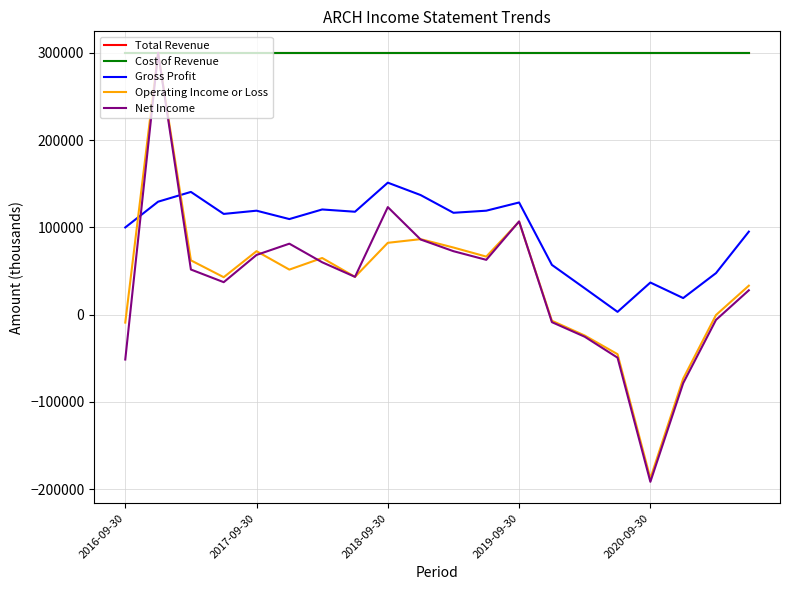

Does the chart display data point markers on the line(s)?

No